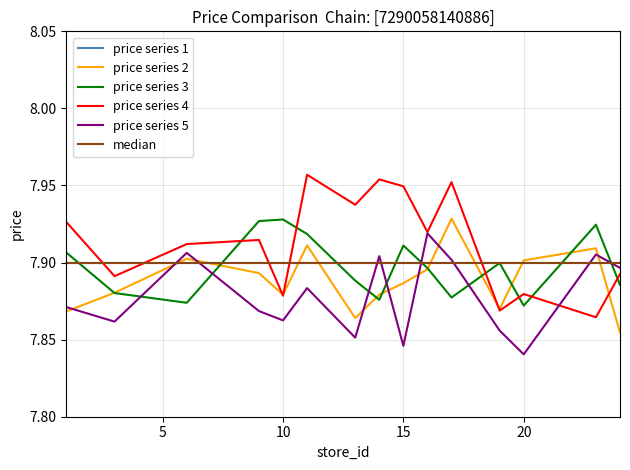

Does the chart have visible grid lines?

Yes